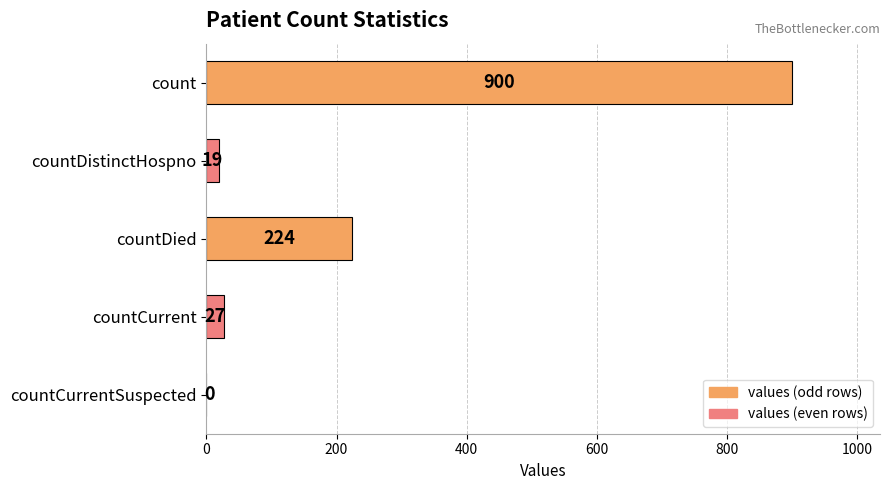

How many categories are shown in the chart?

5